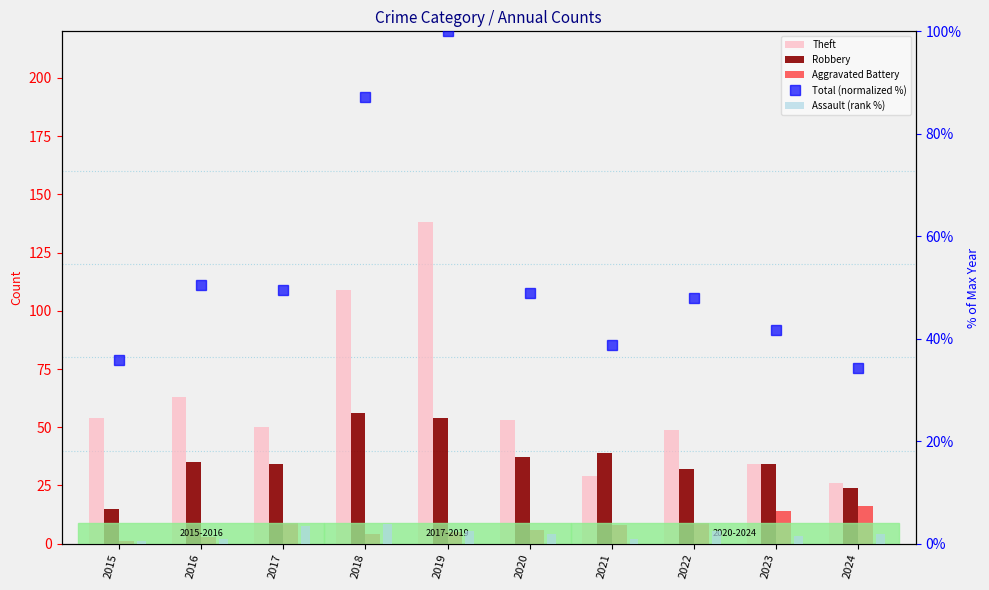

What is the spread (max minus min) of values at 2018?

105.1